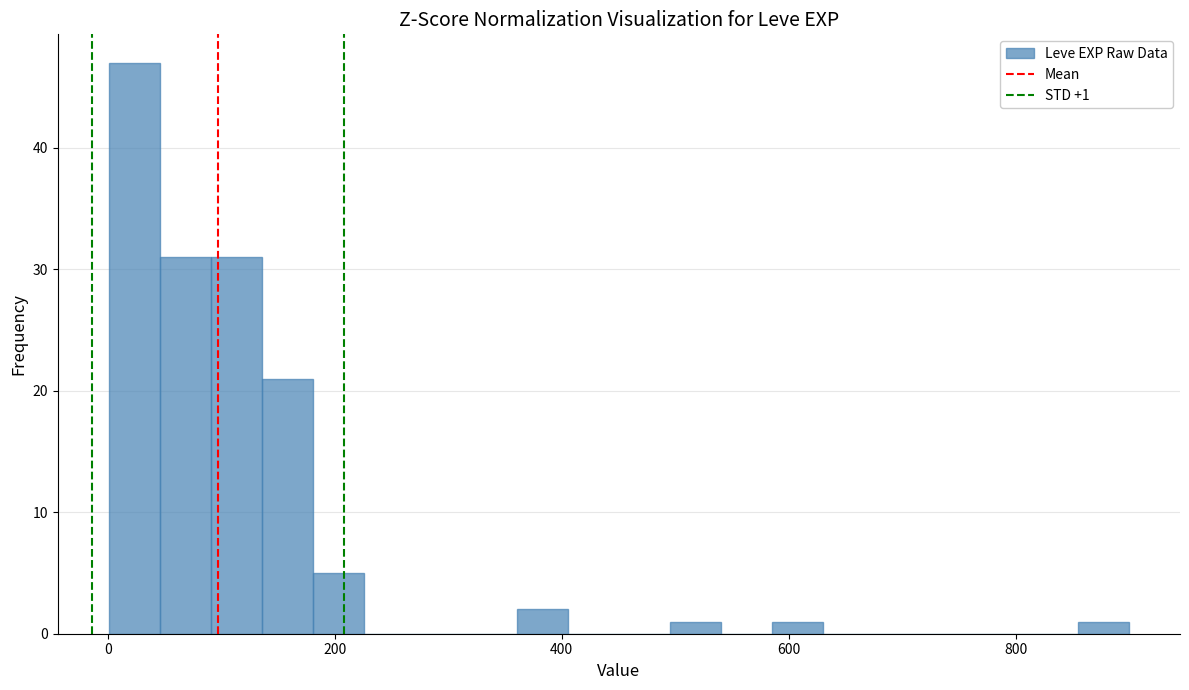

Read against the x-axis, roughly where is the centre of the tallest bar?

20